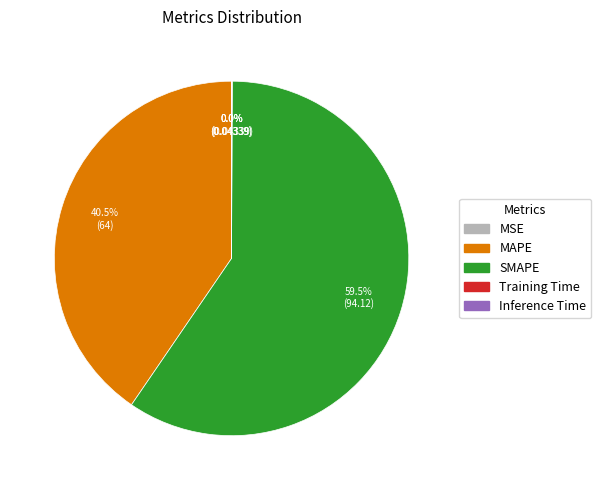

What is the largest slice in the pie chart?

SMAPE